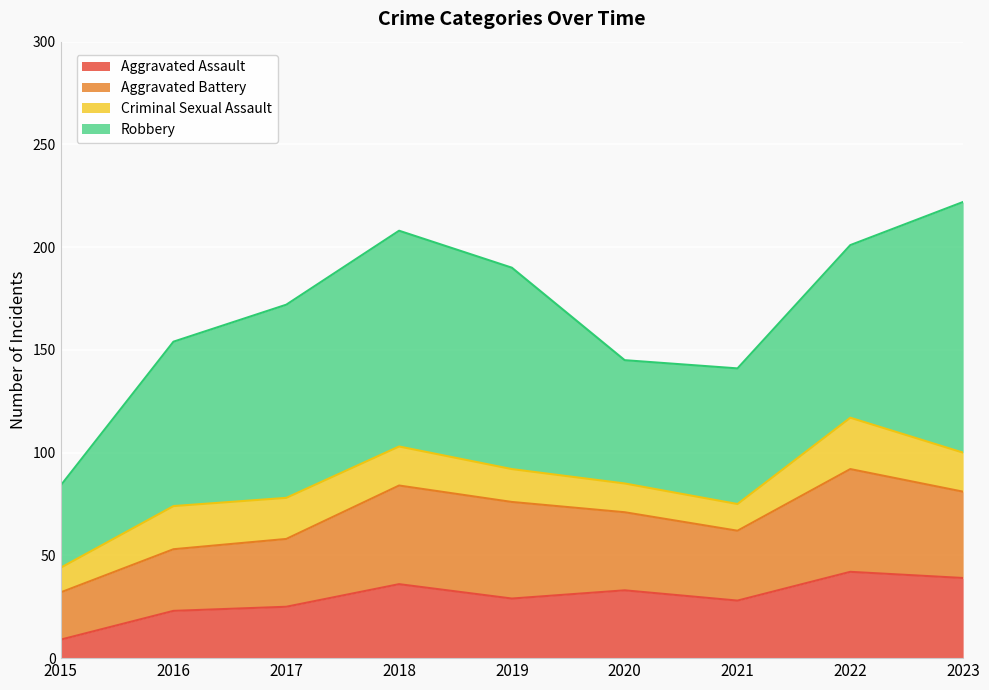

The Criminal Sexual Assault series shows 14 at 2020. True or false?

True